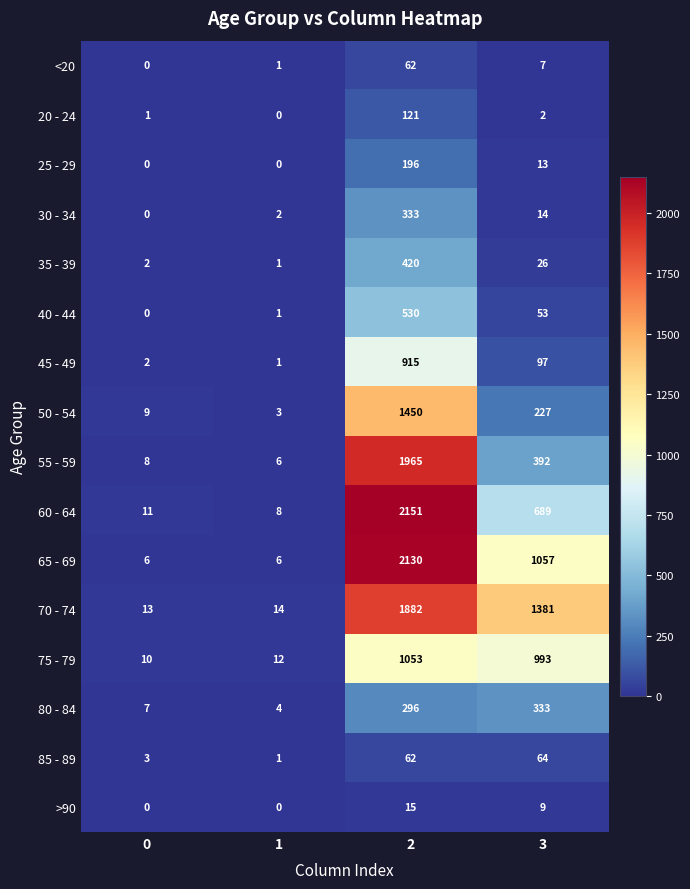

What is the difference between the >90 values at 2 and 0?

15